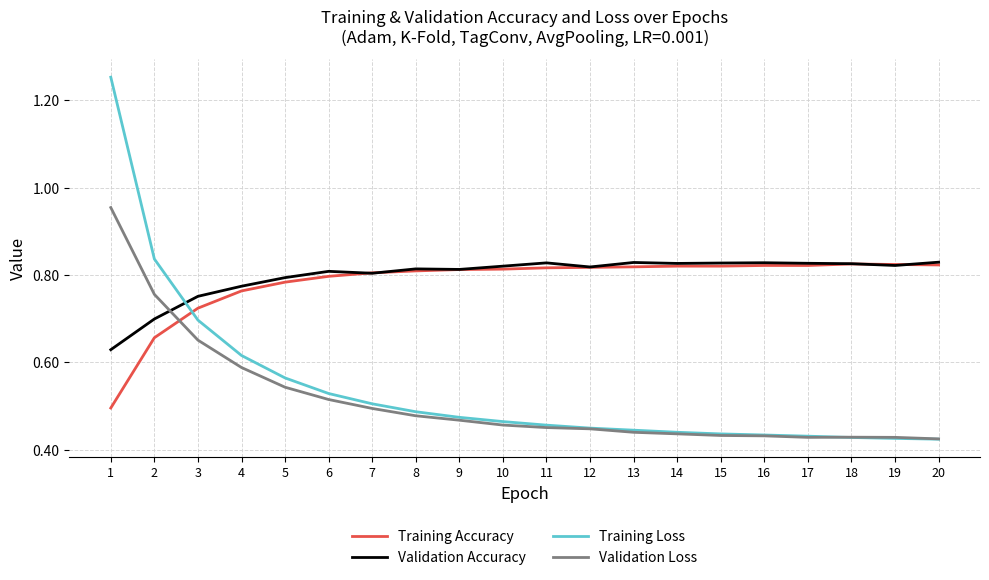

What is the total value across all series at 4?

2.7